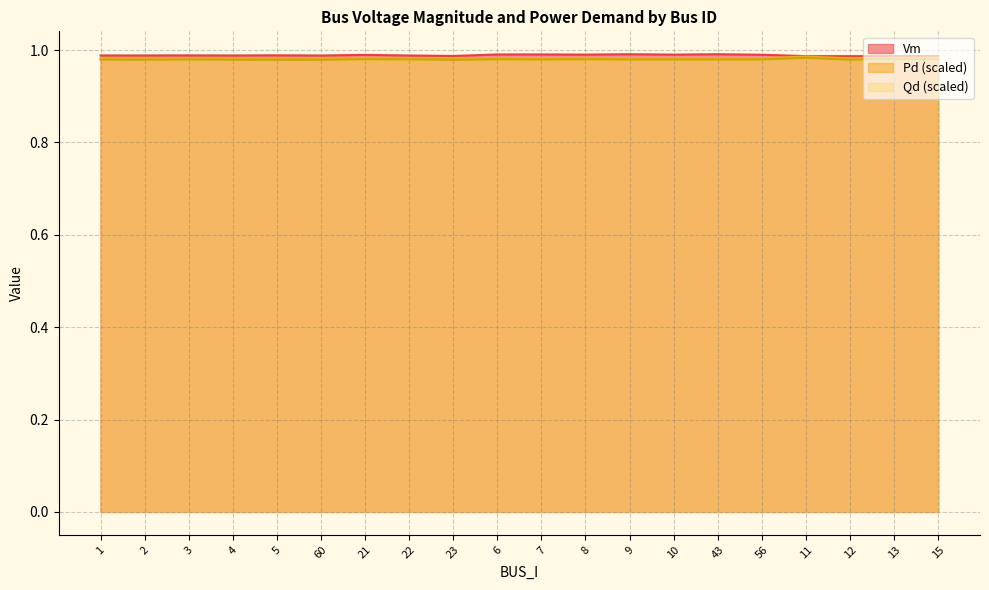

Reading right to left, what are all the values shown in this chart?

Vm: 15=1.0	13=1.0	12=1.0	11=1.0	56=1.0	43=1.0	10=1.0	9=1.0	8=1.0	7=1.0	6=1.0	23=1.0	22=1.0	21=1.0	60=1.0	5=1.0	4=1.0	3=1.0	2=1.0	1=1.0
Pd: 15=1.0	13=1.0	12=1.0	11=1.0	56=1.0	43=1.0	10=1.0	9=1.0	8=1.0	7=1.0	6=1.0	23=1.0	22=1.0	21=1.0	60=1.0	5=1.0	4=1.0	3=1.0	2=1.0	1=1.0
Qd: 15=1.0	13=1.0	12=1.0	11=1.0	56=1.0	43=1.0	10=1.0	9=1.0	8=1.0	7=1.0	6=1.0	23=1.0	22=1.0	21=1.0	60=1.0	5=1.0	4=1.0	3=1.0	2=1.0	1=1.0